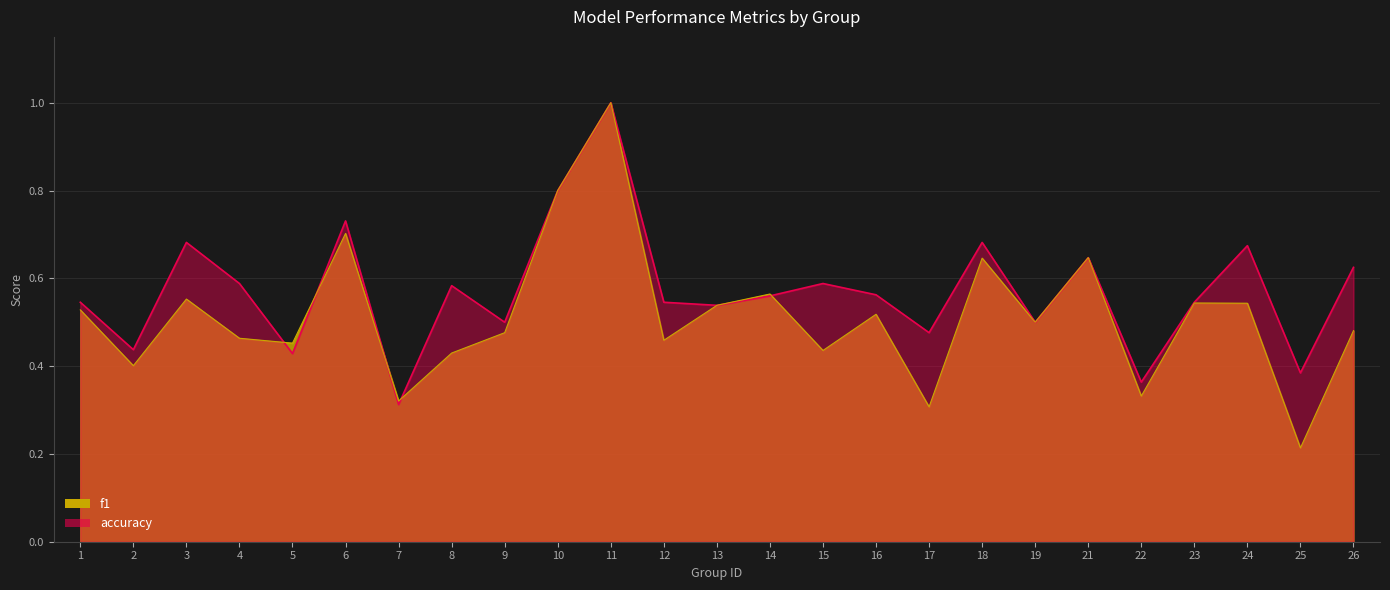

Which category has the lowest value across all series?

25